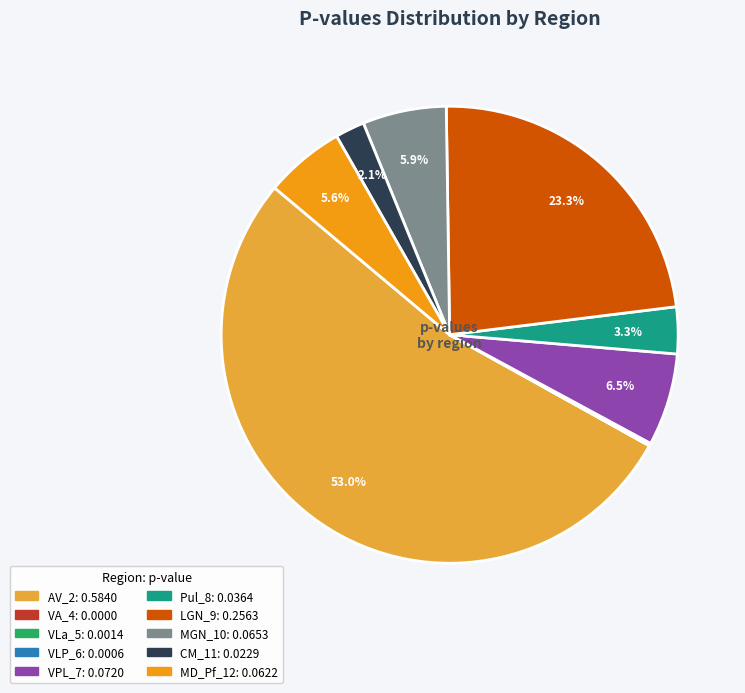

Is the sum of MGN_10 and CM_11 greater than half?

No